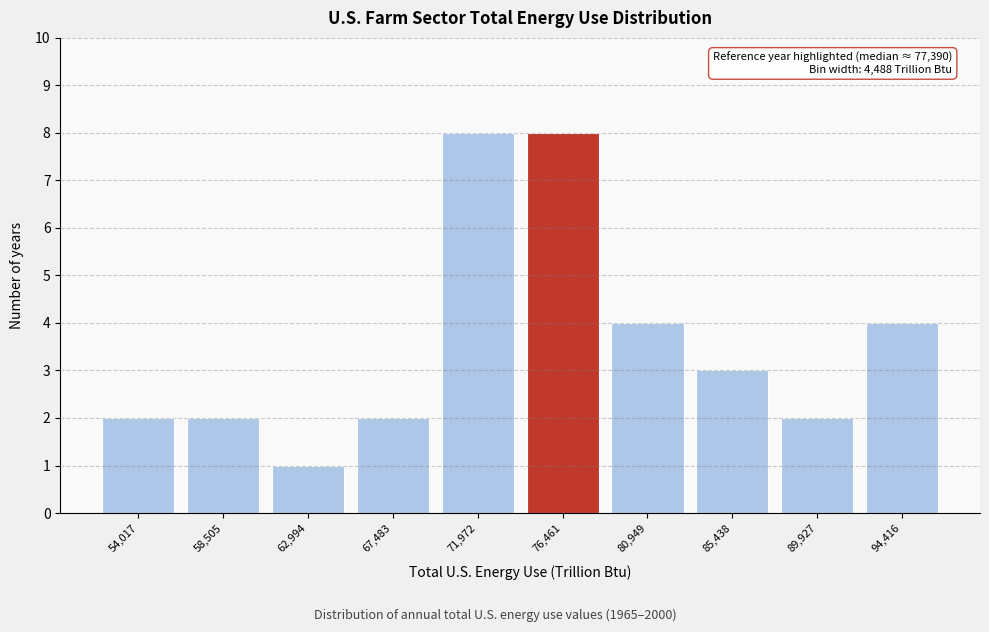

Reading left to right, what are all the values shown in this chart?

2	2	1	2	8	8	4	3	2	4